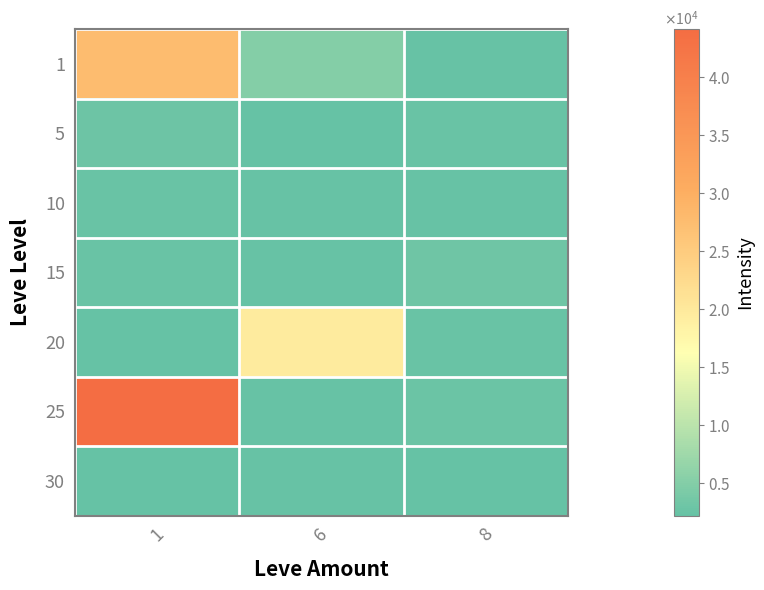

How many categories are shown in the chart?

3